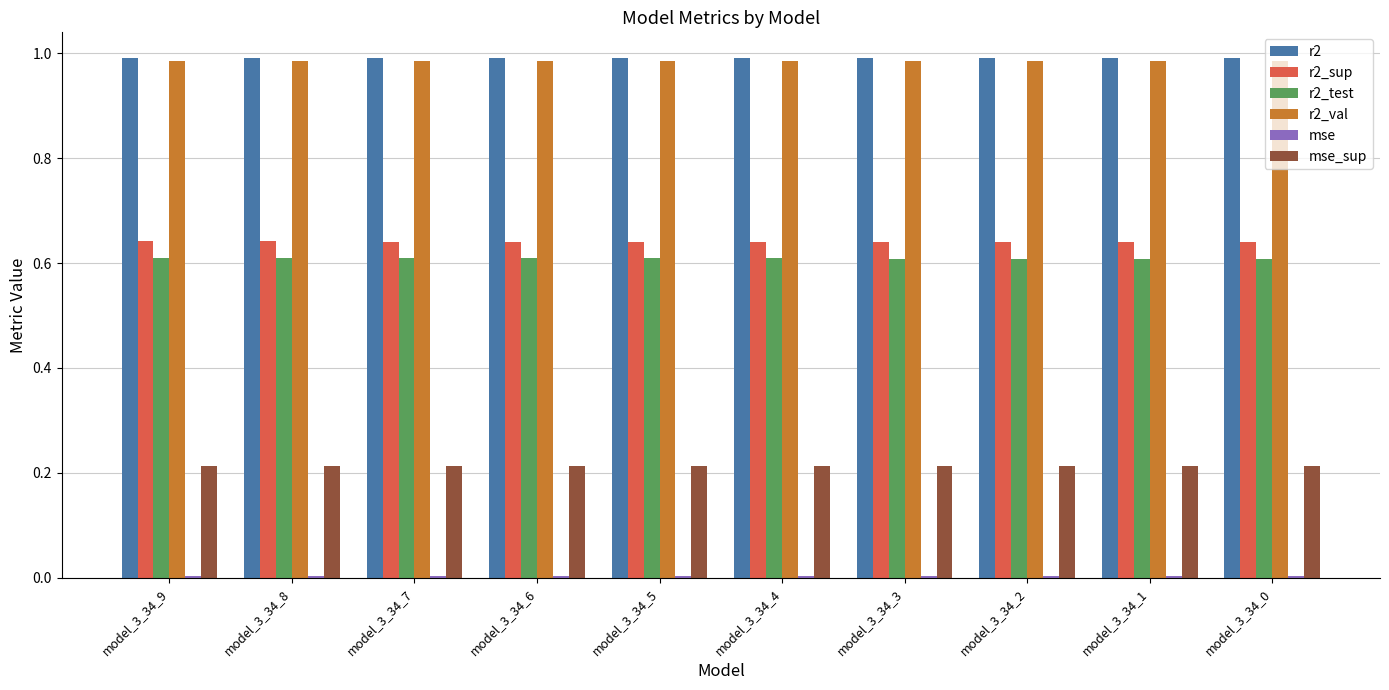

The value of r2_test at model_3_34_3 is 0.6. True or false?

True